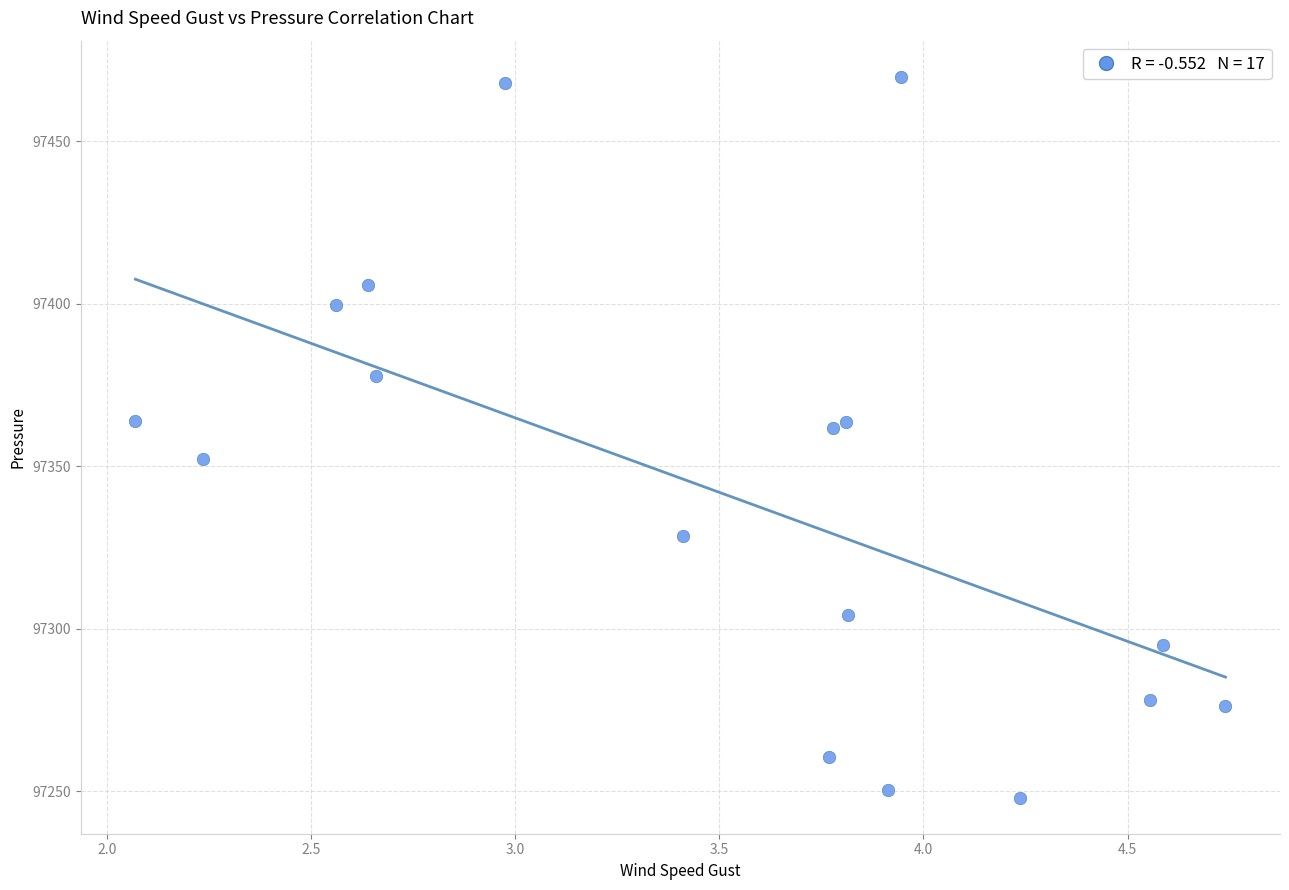

What is the range of Y values (max minus min)?

221.8